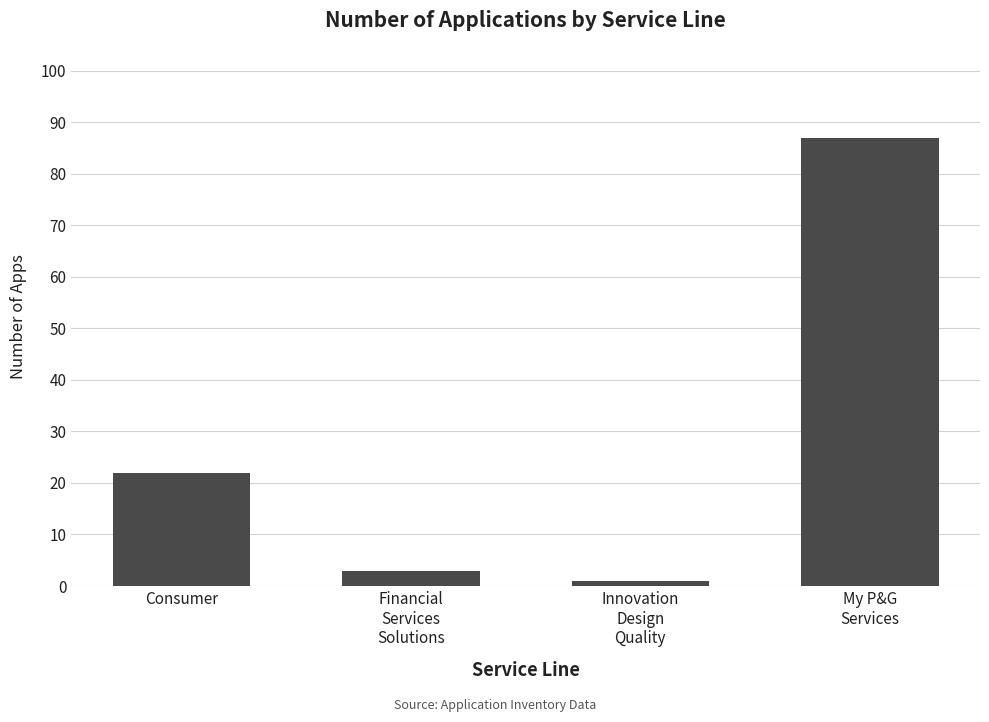

What is the sum of the values at Consumer and Innovation
Design
Quality?

23